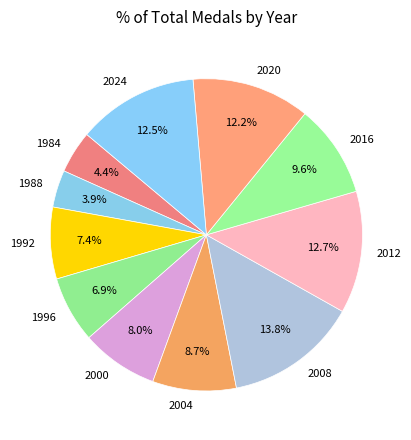

Approximately how many times larger is the value at 1988 compared to 1992?

0.5